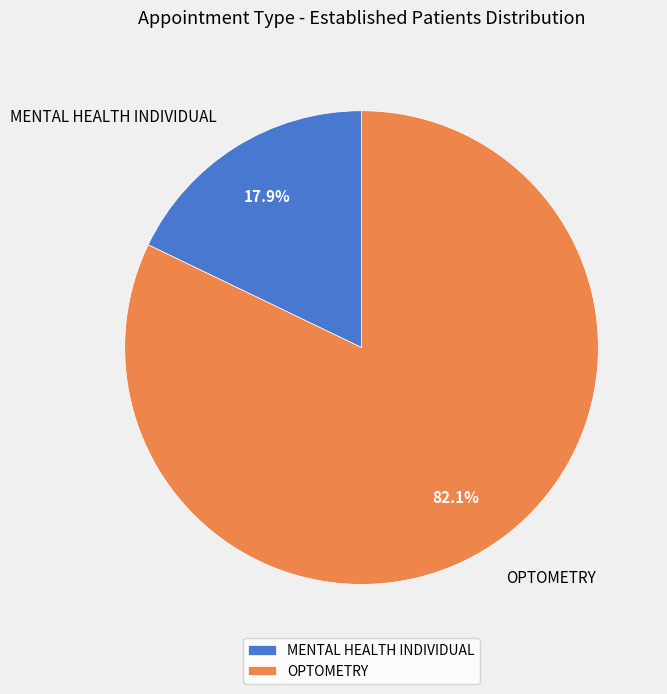

How many slices are in this pie chart?

2